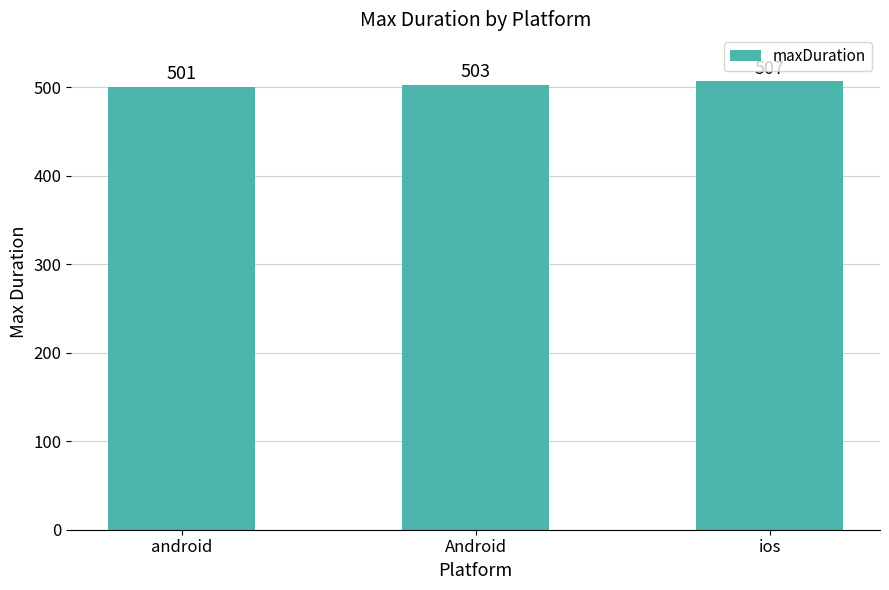

The chart shows a value of 507 at ios. True or false?

True